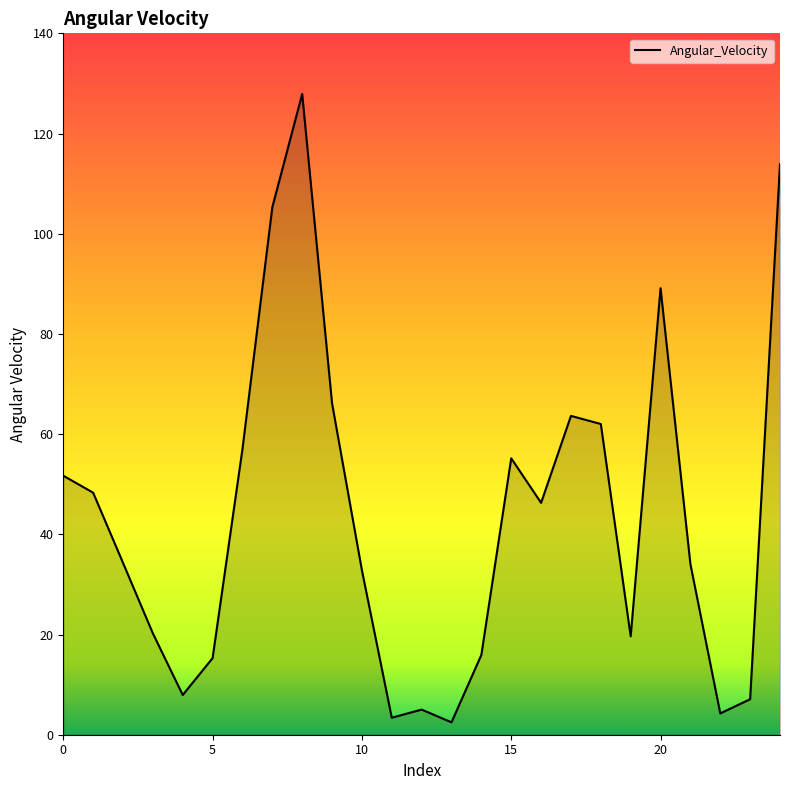

What is the difference between the maximum and minimum values?

125.4